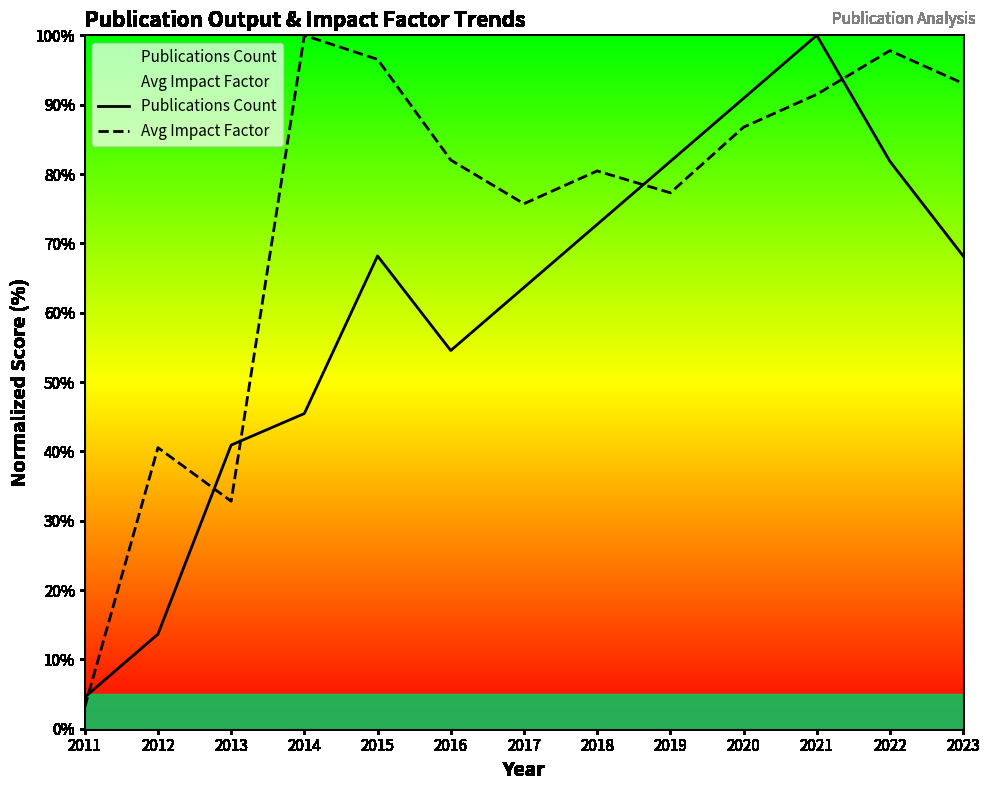

What is the spread (max minus min) of values at 2020?

4.2